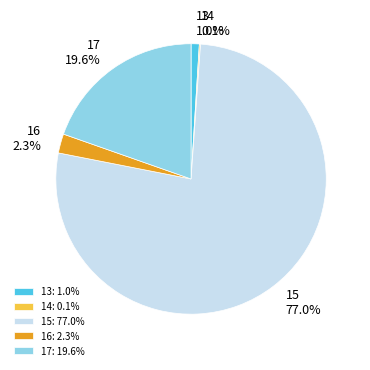

Which slice is the largest?

15